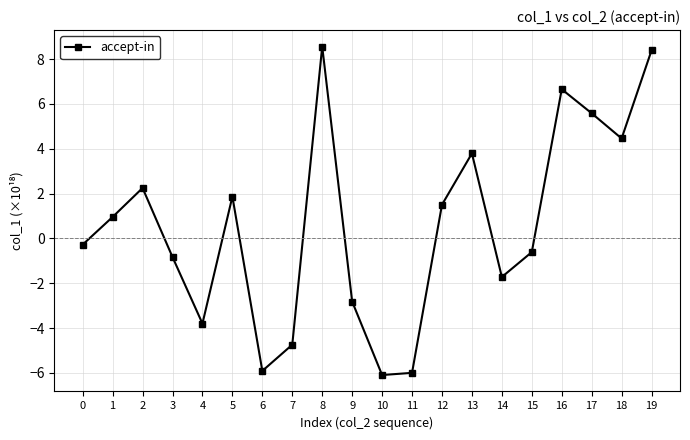

The value at 17 is 5.6. True or false?

True